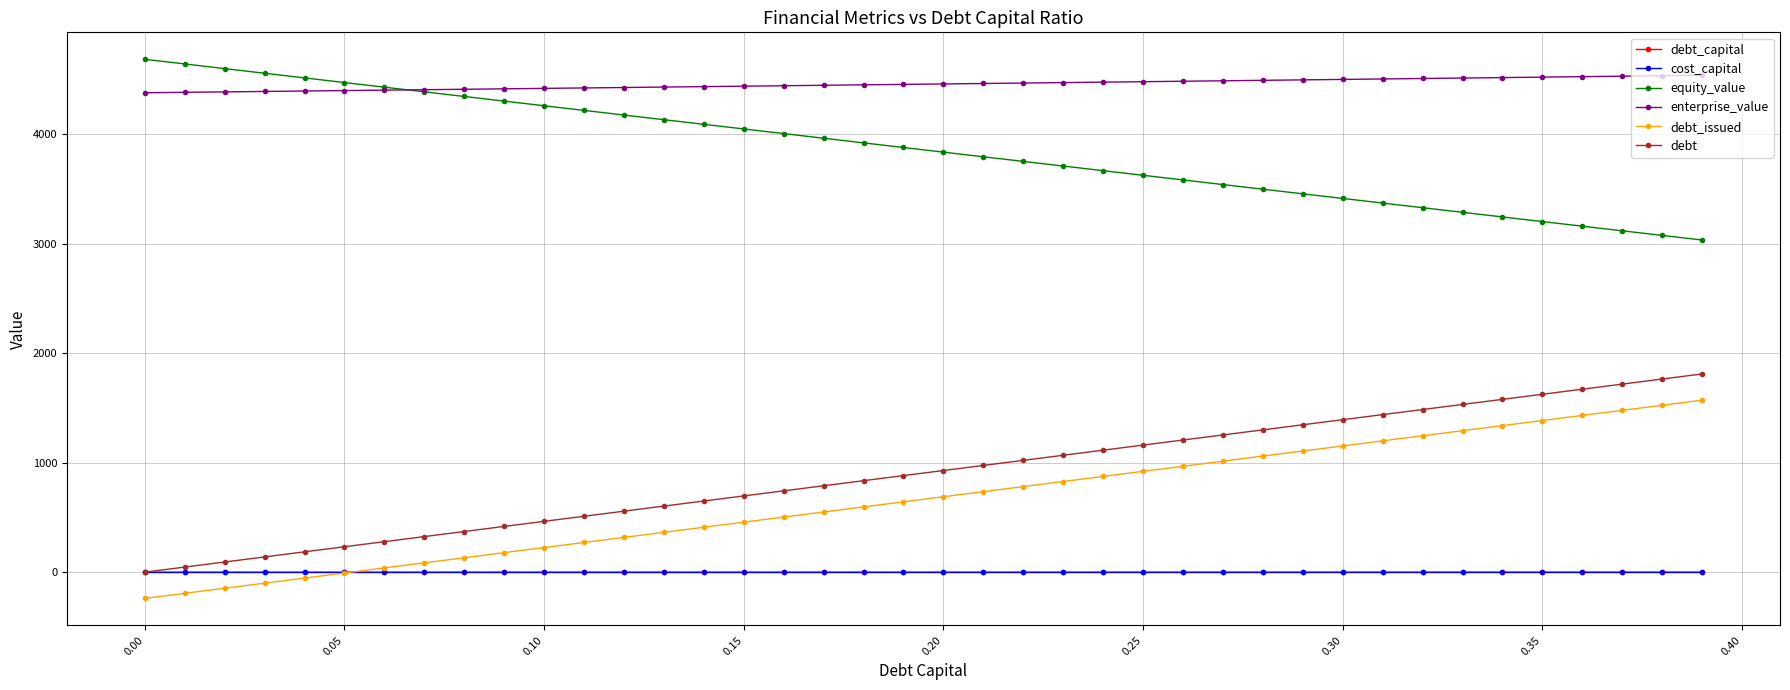

True or false: debt_issued and enterprise_value cross at least once.

False